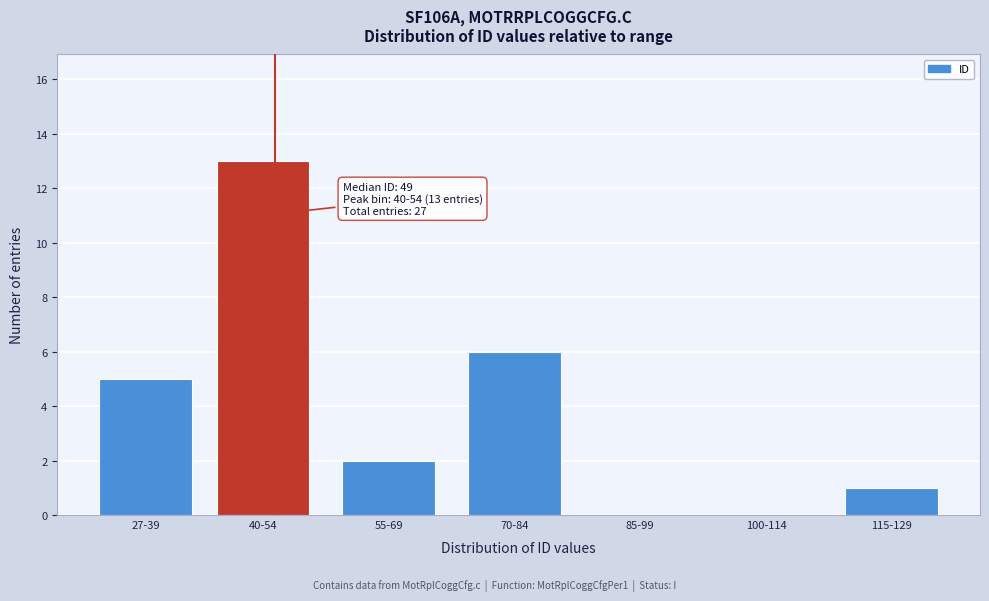

Reading left to right, list all the values displayed in this chart.

27-39=5	40-54=13	55-69=2	70-84=6	85-99=0	100-114=0	115-129=1